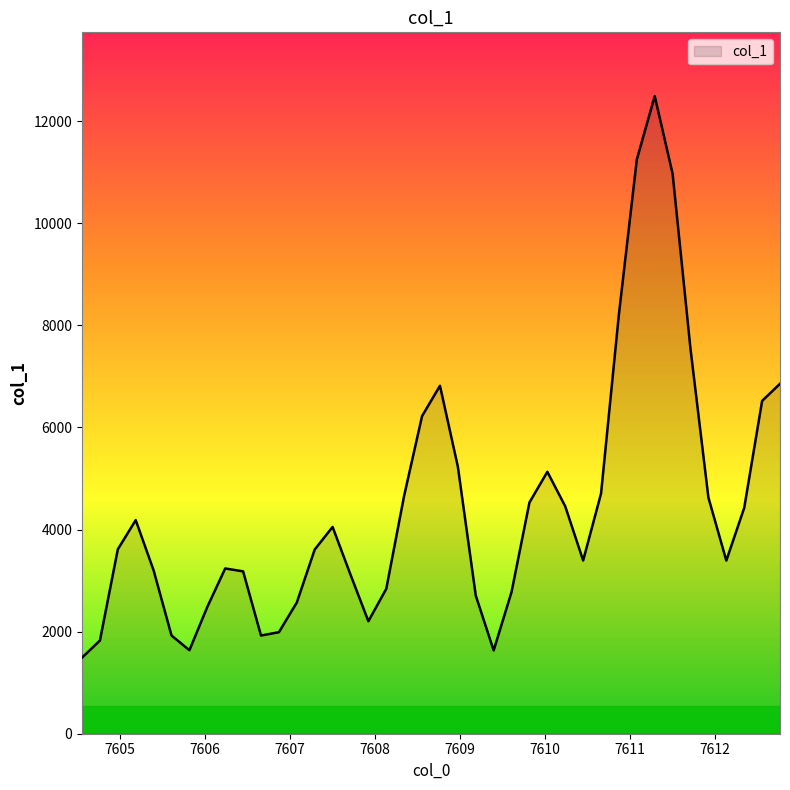

What is the difference between the maximum and minimum values?

10999.7